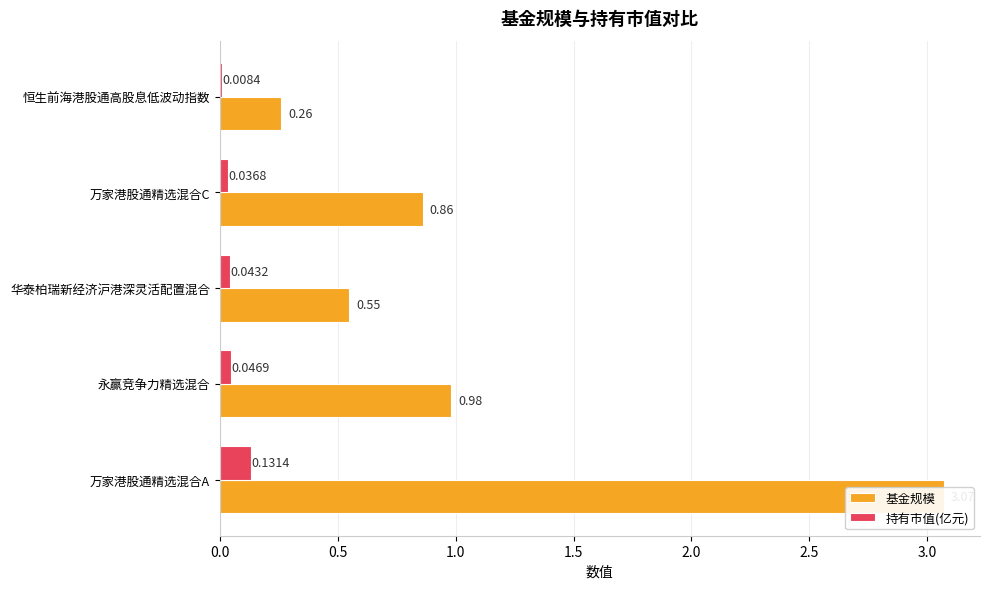

What position from the right is 0.5?

4